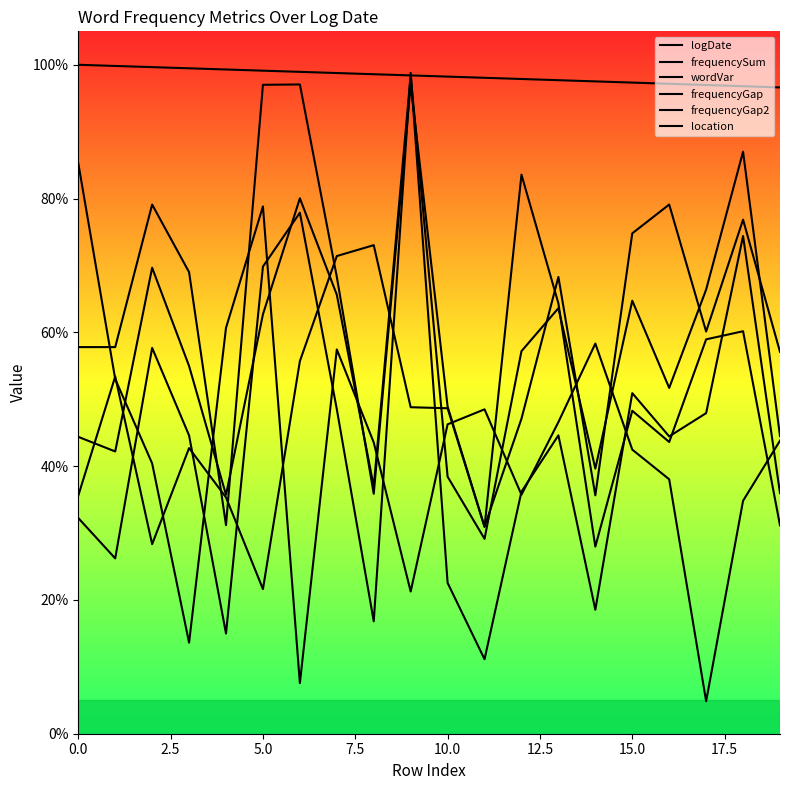

True or false: logDate and frequencyGap intersect in this chart.

False